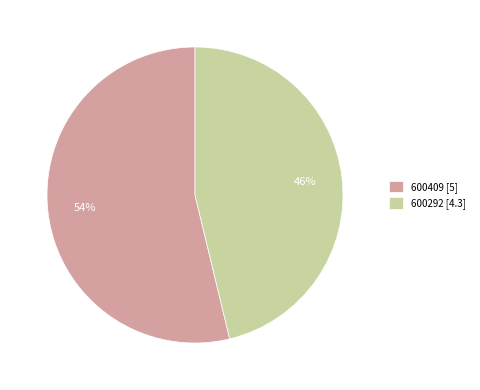

How many slices are in this pie chart?

2